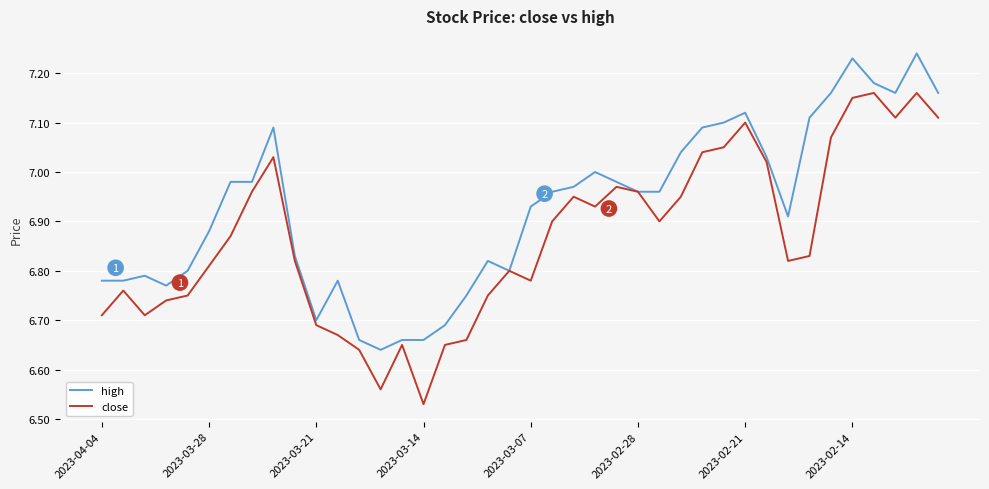

Which series has the largest total across all categories?

high